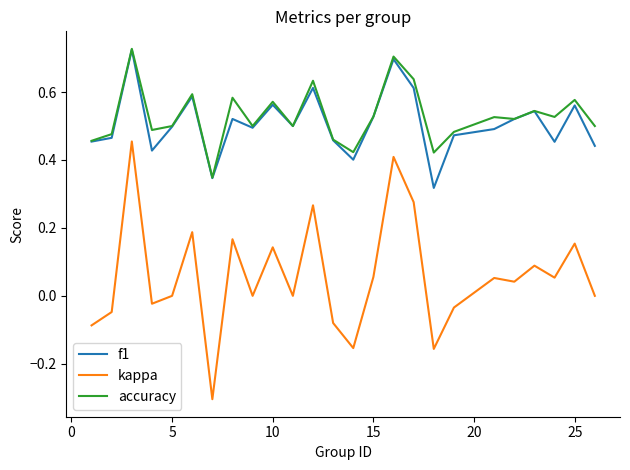

True or false: kappa and accuracy cross at least once.

False